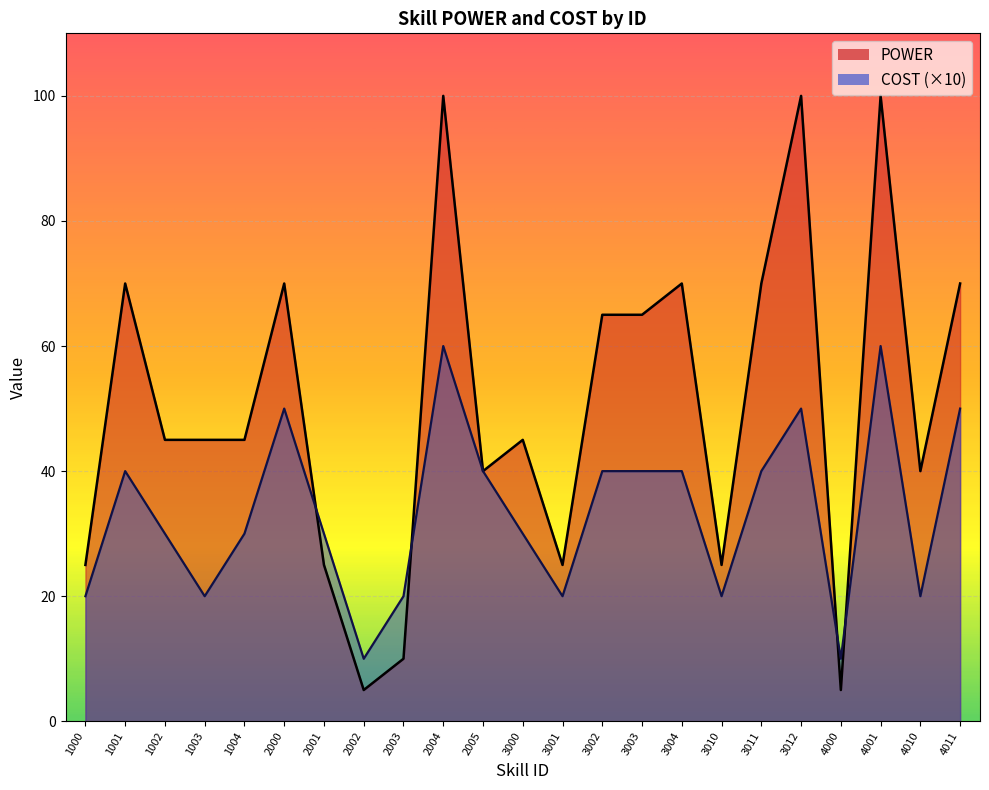

Which series changed the most between 2005 and 4001?

POWER